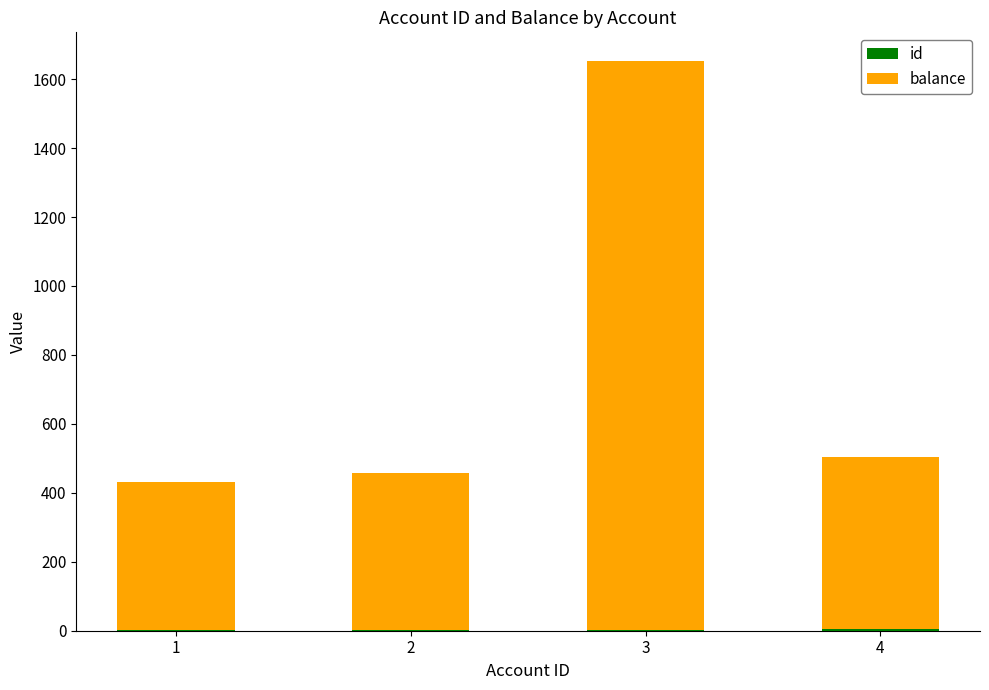

At which category is the sum across all series the highest?

3